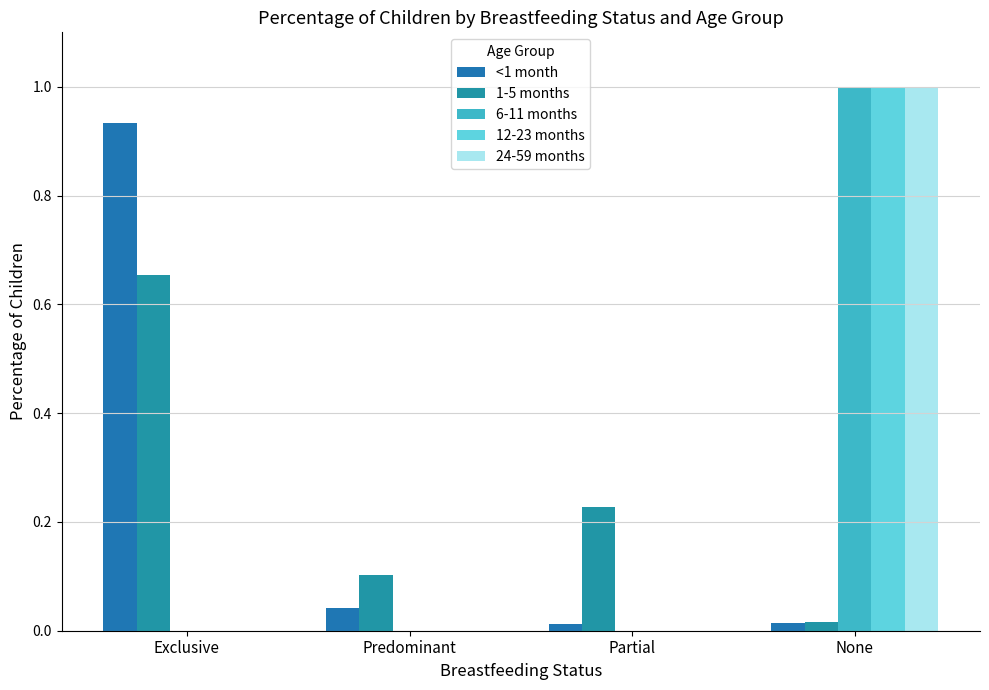

Reading left to right, transcribe all the data shown in this chart.

<1 month: Exclusive=0.9	Predominant=0.0	Partial=0.0	None=0.0
1-5 months: Exclusive=0.7	Predominant=0.1	Partial=0.2	None=0.0
6-11 months: Exclusive=0.0	Predominant=0.0	Partial=0.0	None=1.0
12-23 months: Exclusive=0.0	Predominant=0.0	Partial=0.0	None=1.0
24-59 months: Exclusive=0.0	Predominant=0.0	Partial=0.0	None=1.0